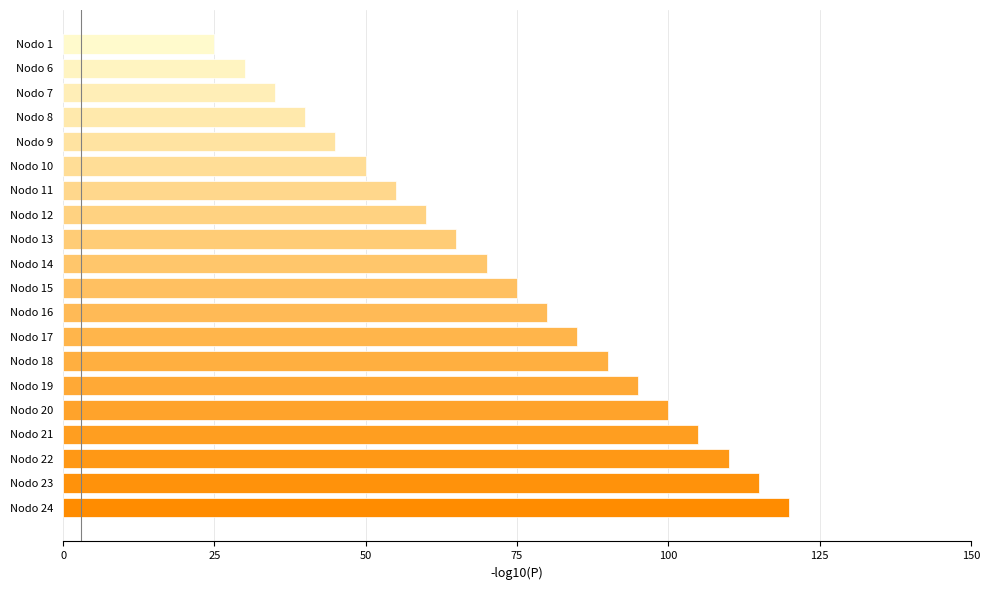

The value at Nodo 14 is 115. True or false?

False